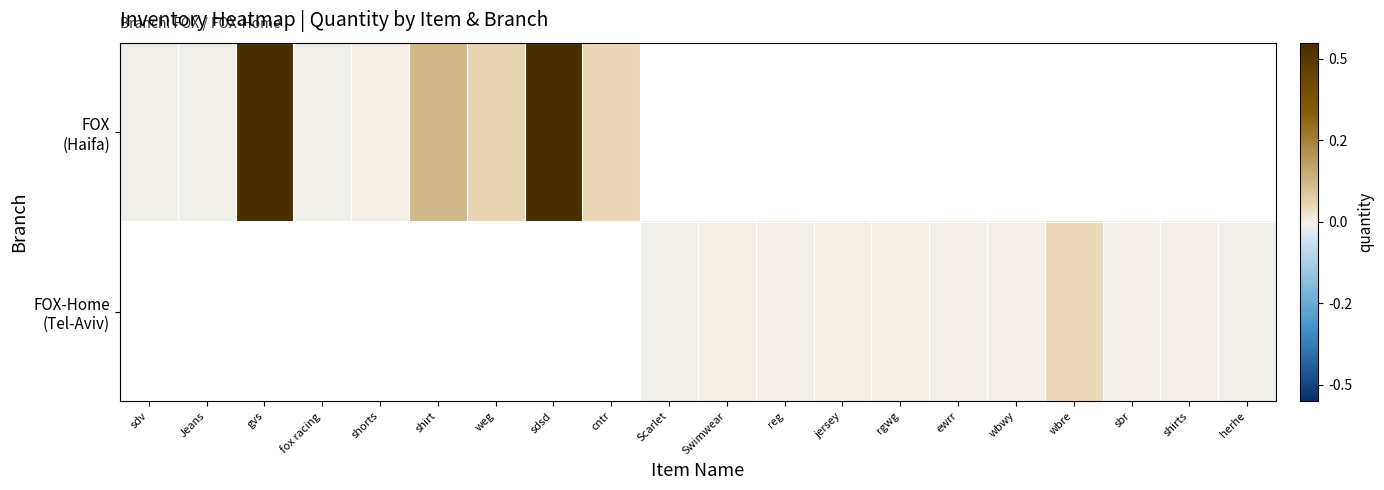

Which category has the highest value across all series?

sdsd